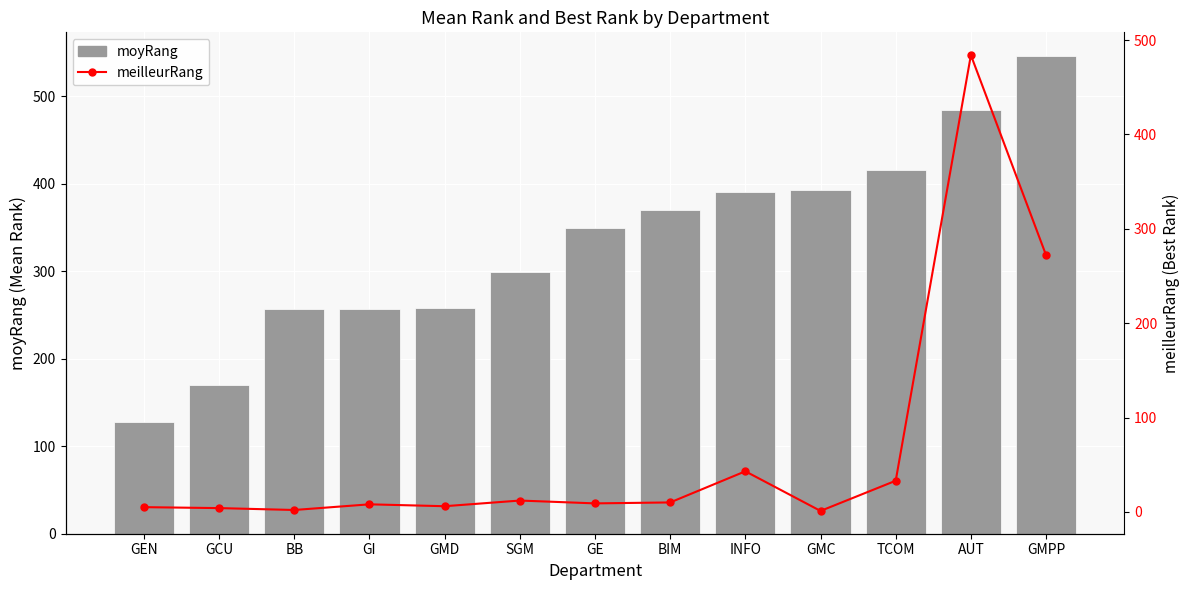

Between GI and INFO, which series saw the biggest shift?

moyRang